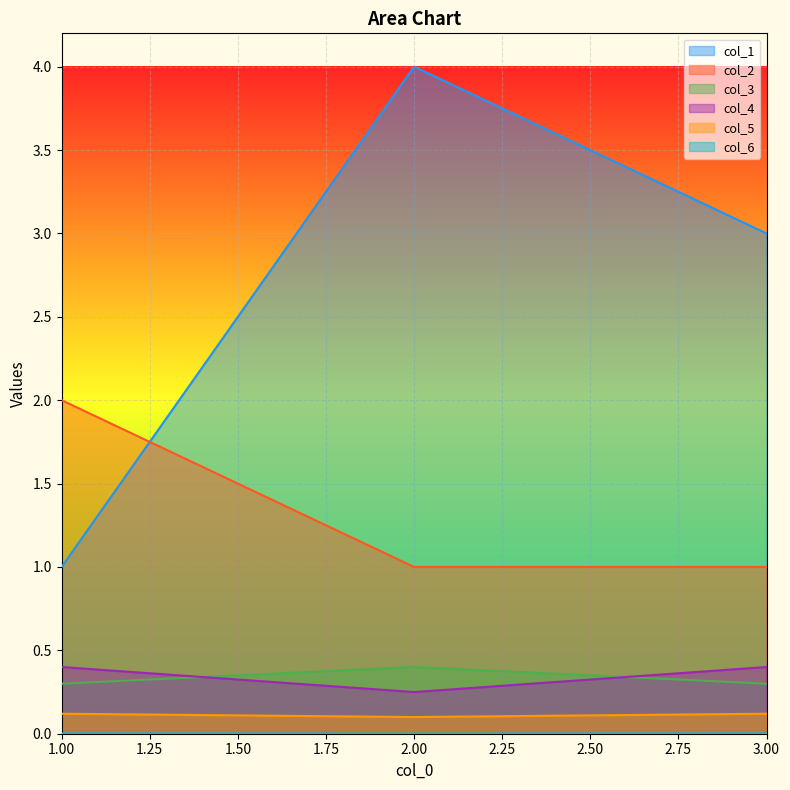

How many col_2 values are between 1 and 2?

3